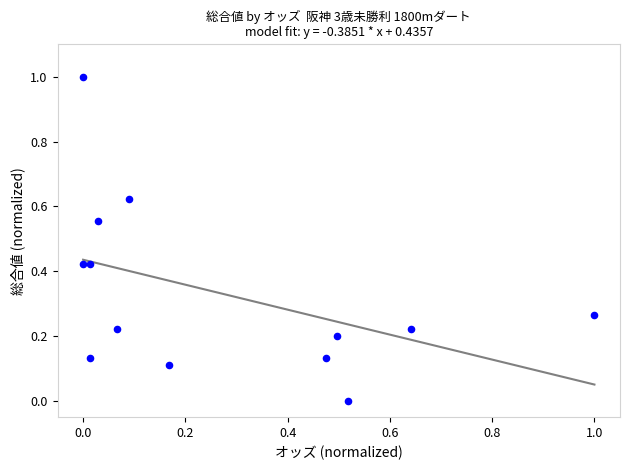

What is the range of Y values (max minus min)?

1.0